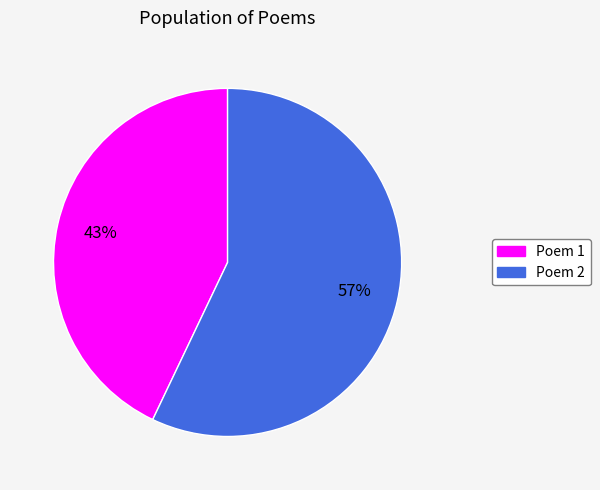

To the nearest percent, what is the difference between the largest and smallest slice percentages?

14%